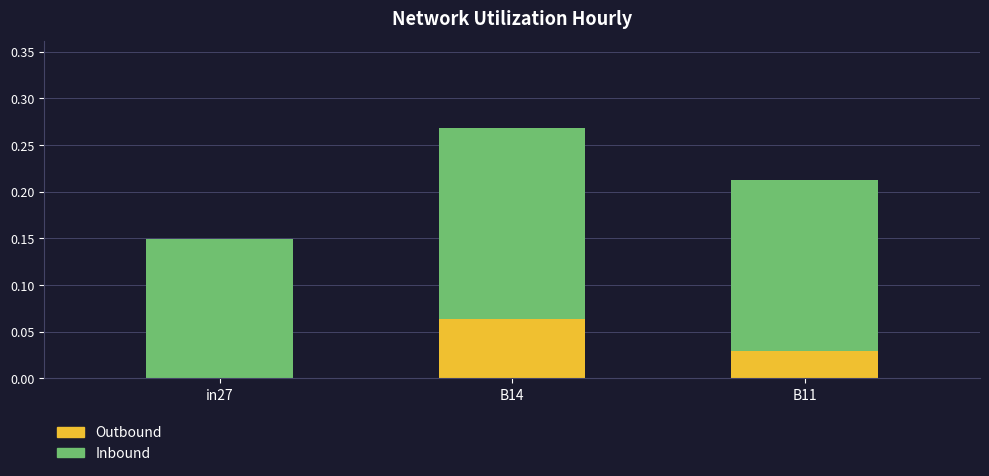

At which category is the sum across all series the highest?

B14